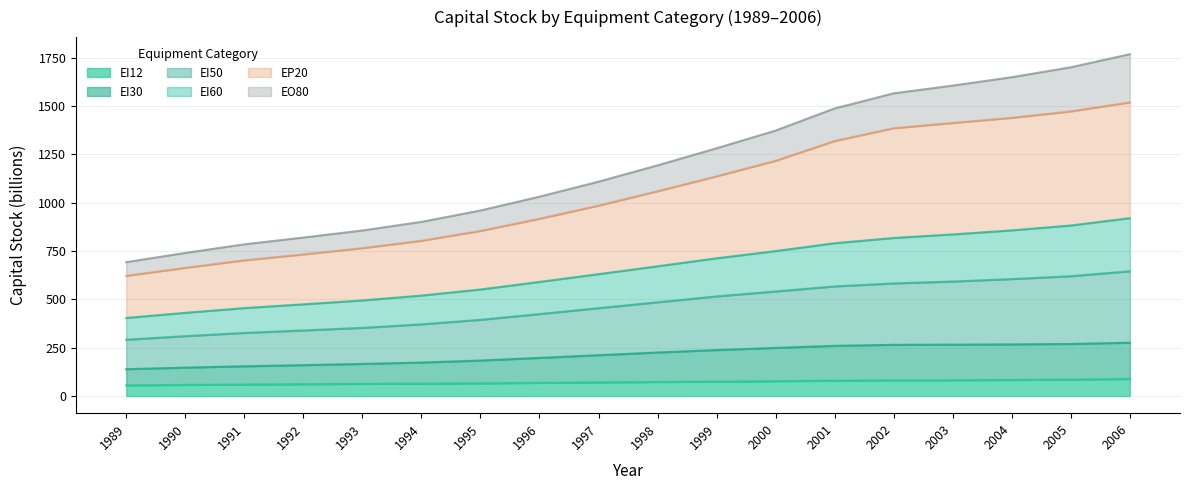

What is the approximate value of EI30 at 2002?

265.0